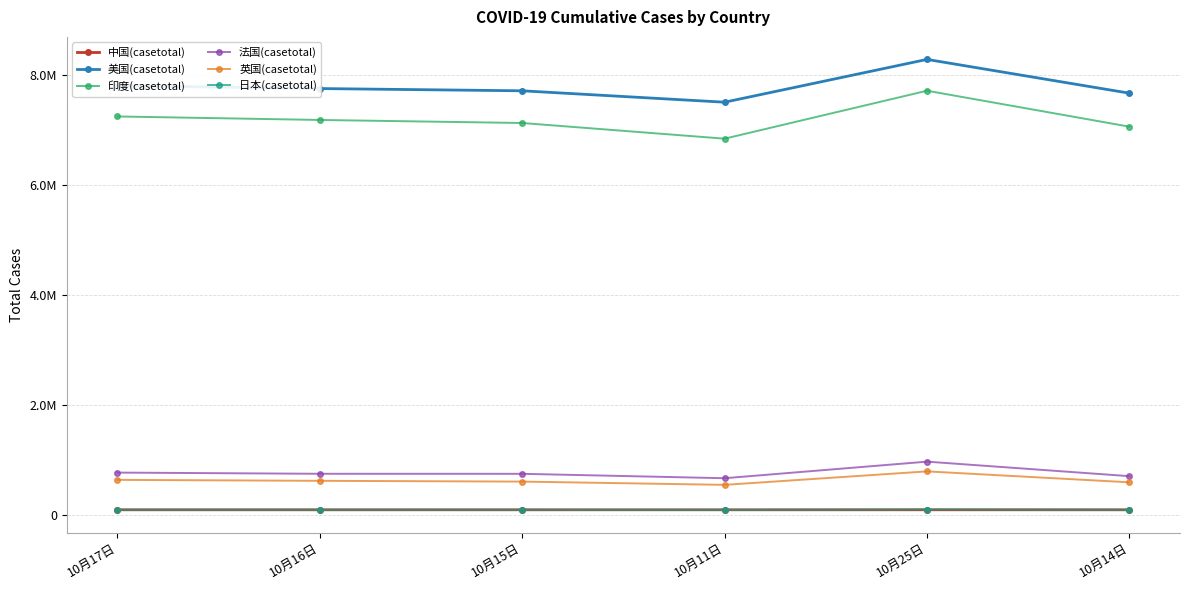

What is the sum of the 中国(casetotal) values at 10月17日 and 10月14日?

182693